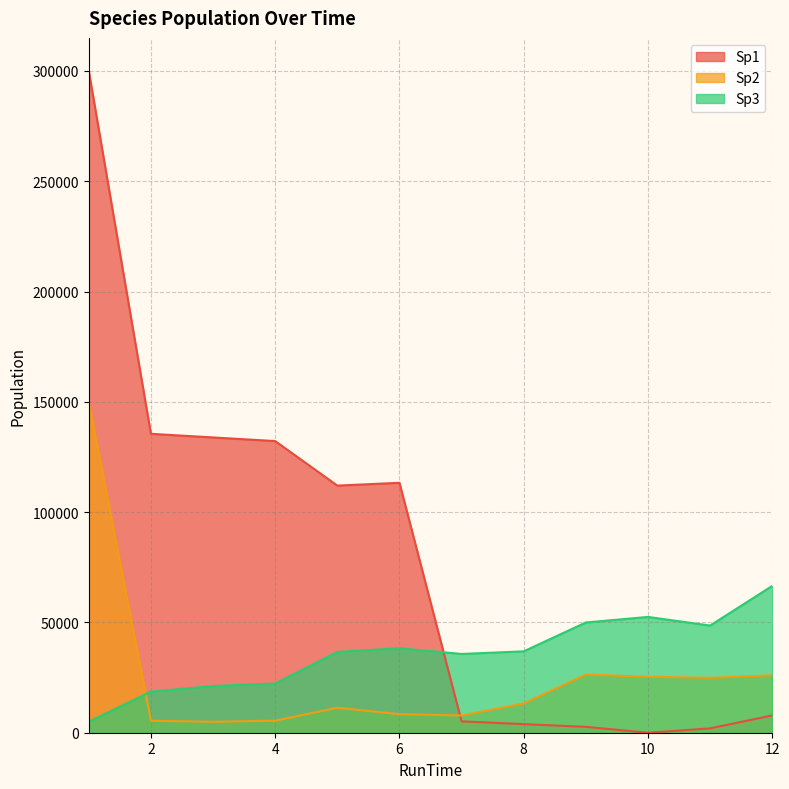

Read the Sp2 value at 4.

5467.3